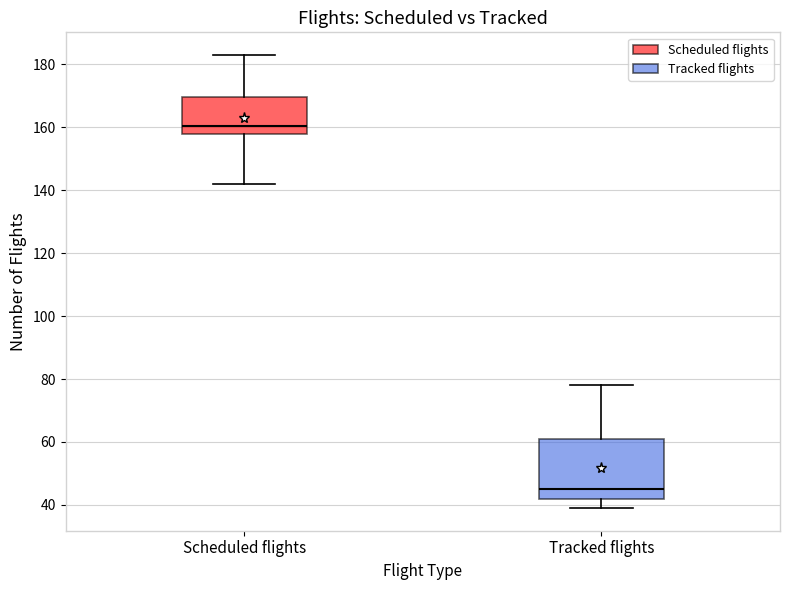

Reading left to right, transcribe this box plot: for each box, give where its median line is, the range the box spans, and where its two whiskers end, as read against the y-axis. The values are not printed on the chart, so give them approximately, as read against the axis.

Scheduled flights: median 160, box 158 to 170, whiskers 142 to 184
Tracked flights: median 46, box 42 to 62, whiskers 40 to 78